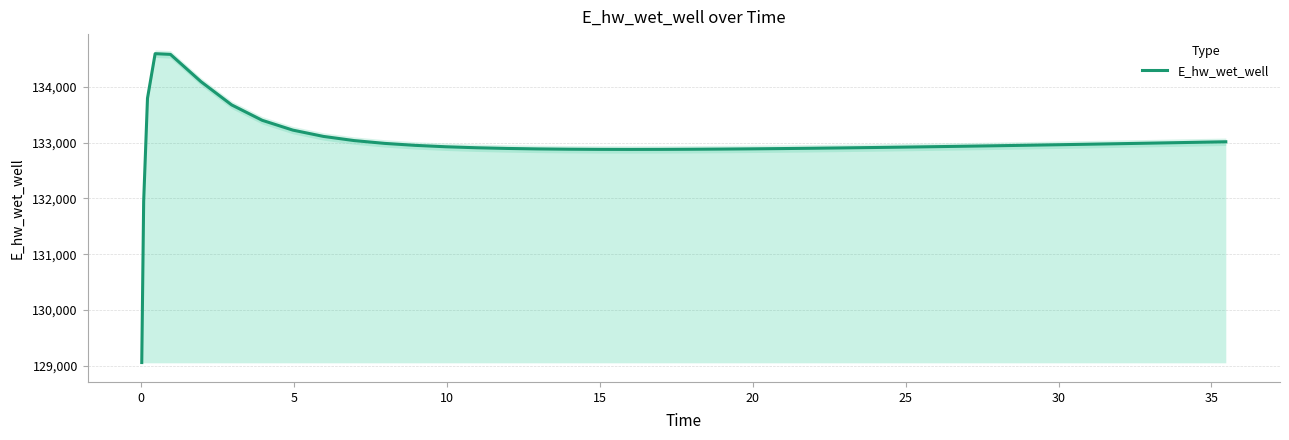

What is the lowest value of the E_hw_wet_well series?

129057.6